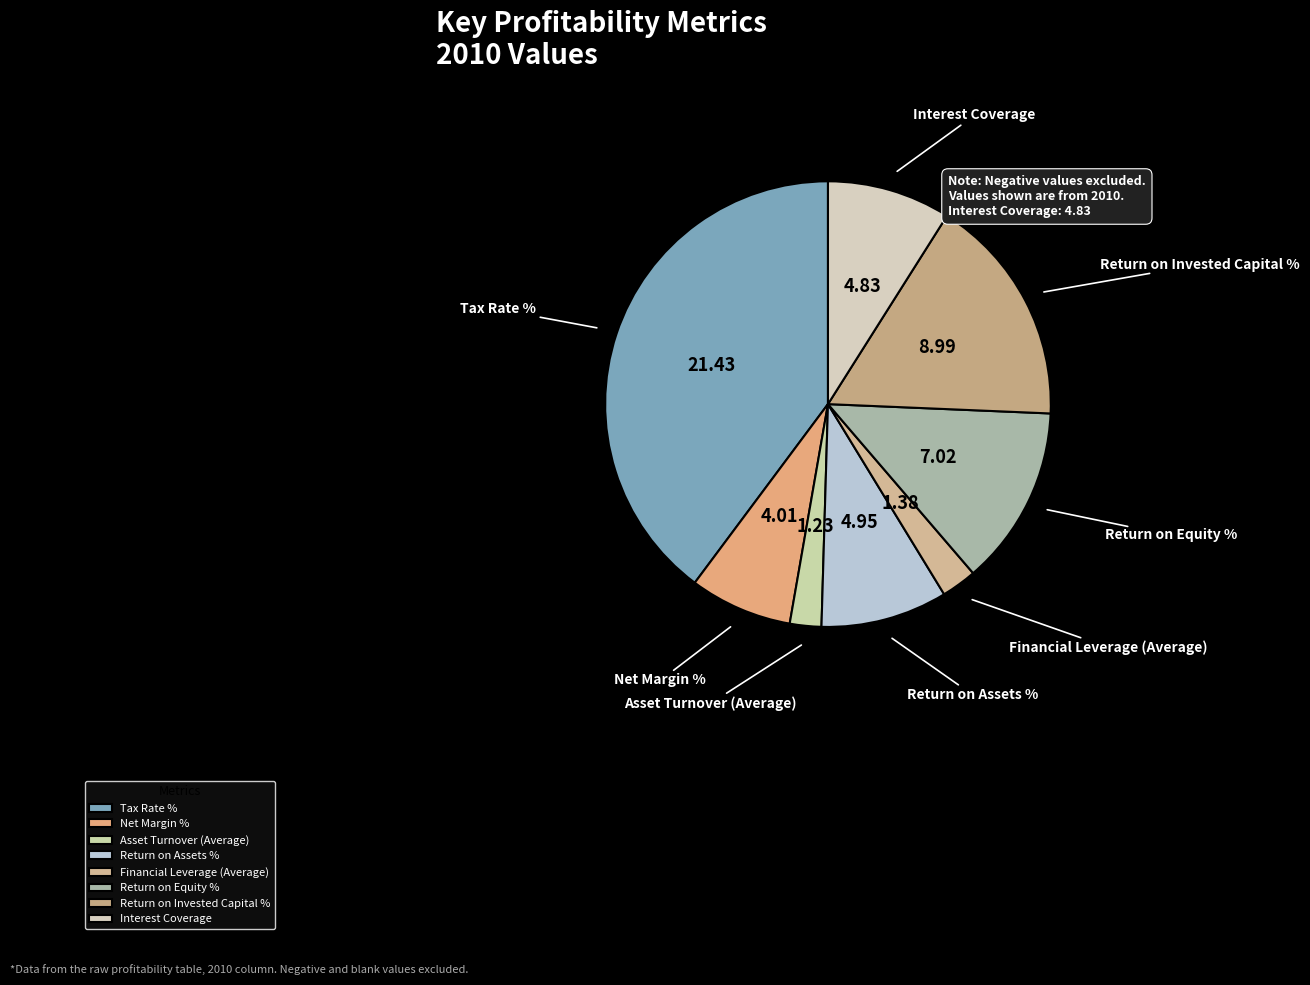

Does Financial Leverage (Average) account for over 50% of the chart?

No